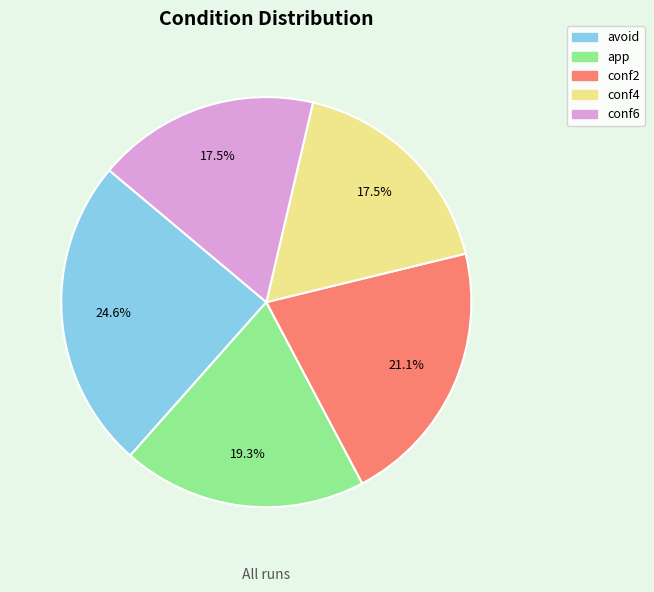

Which category has the biggest portion of the pie?

avoid